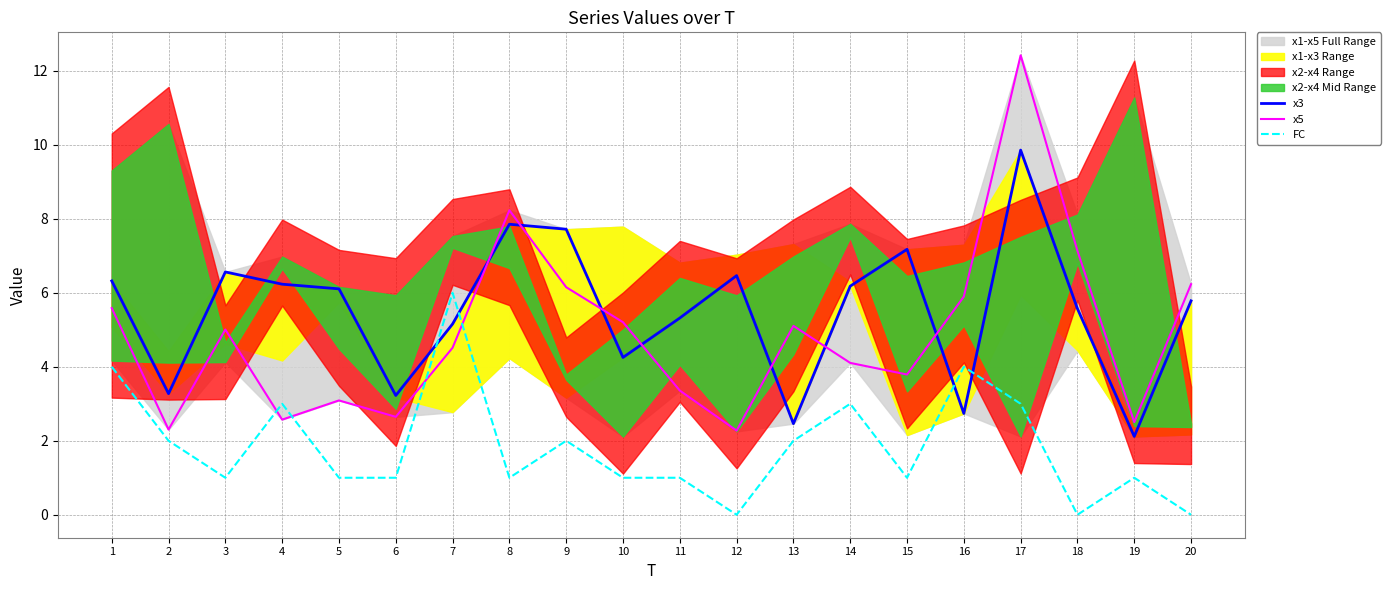

Reading left to right, what are all the values shown in this chart?

x3: 6.3	3.3	6.6	6.2	6.1	3.2	5.2	7.9	7.7	4.3	5.3	6.5	2.5	6.2	7.2	2.7	9.9	5.6	2.1	5.8
x5: 5.6	2.3	5.0	2.6	3.1	2.6	4.5	8.2	6.2	5.2	3.4	2.3	5.1	4.1	3.8	5.9	12.4	7.1	2.5	6.2
FC: 4.0	2.0	1.0	3.0	1.0	1.0	6.0	1.0	2.0	1.0	1.0	0.0	2.0	3.0	1.0	4.0	3.0	0.0	1.0	0.0